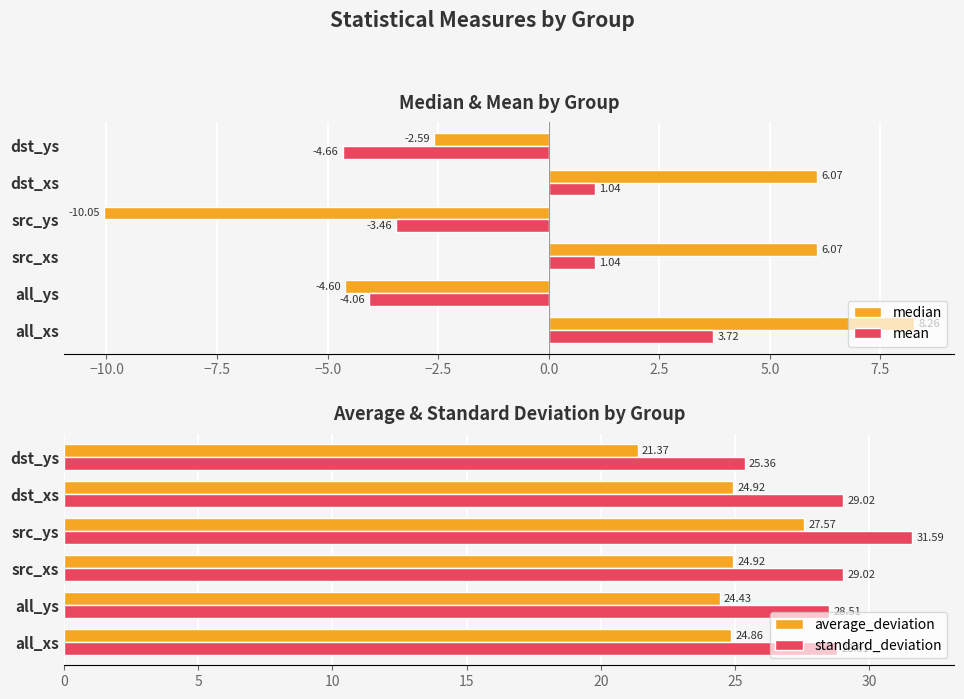

At how many categories does at least one series exceed 16?

6